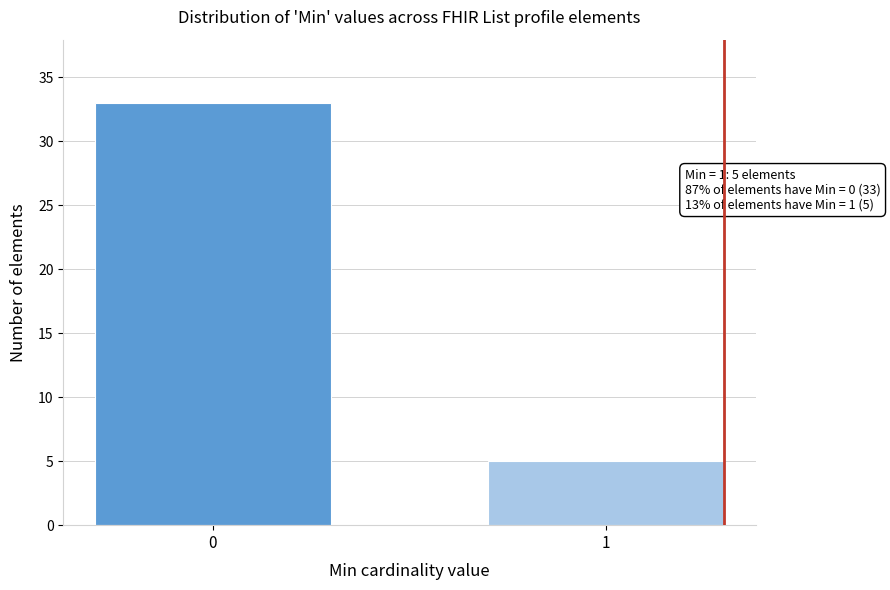

Reading left to right, list all the values displayed in this chart.

0=33	1=5